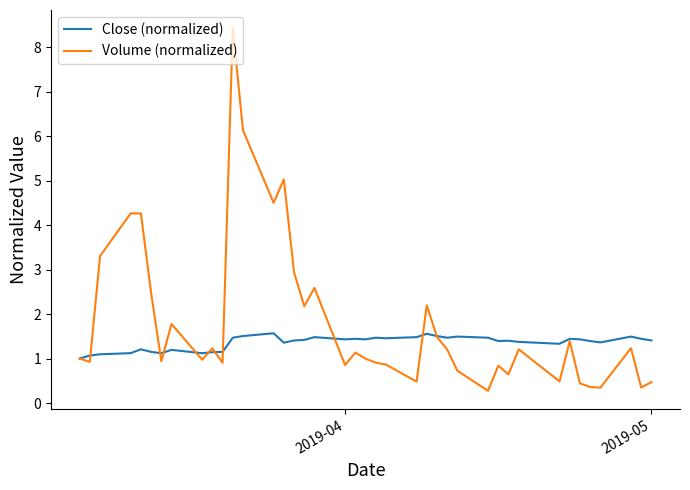

How many lines are shown in the chart?

2